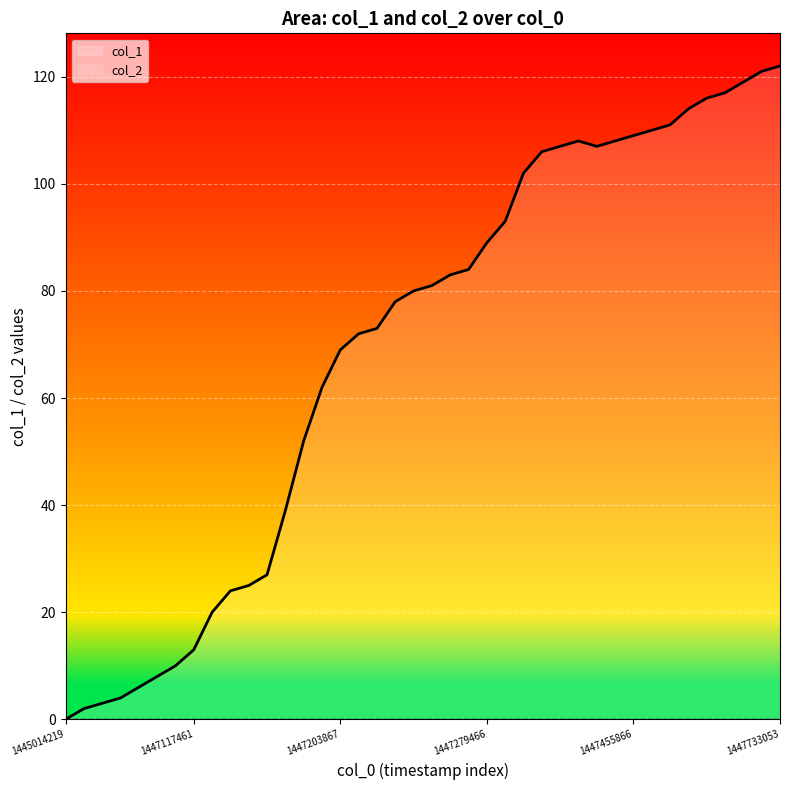

Which category has the highest value across all series?

1447733053